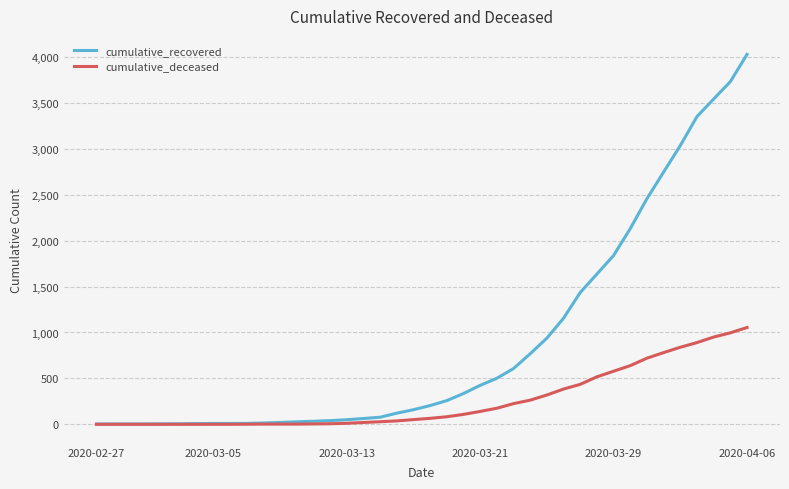

Which series has the widest spread of values?

cumulative_recovered